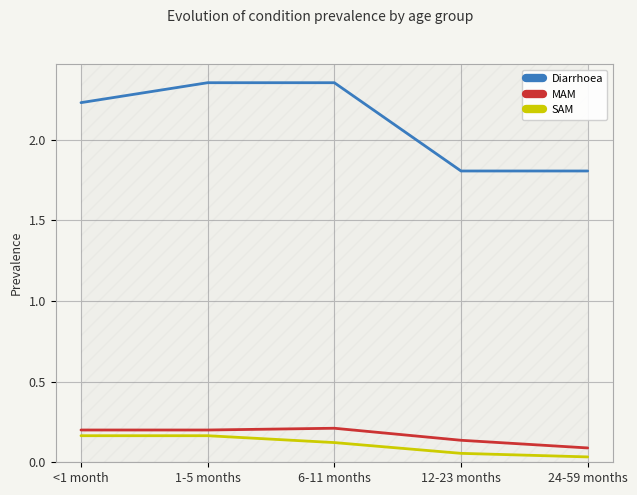

What are all the series names shown in the legend?

Diarrhoea, MAM, SAM